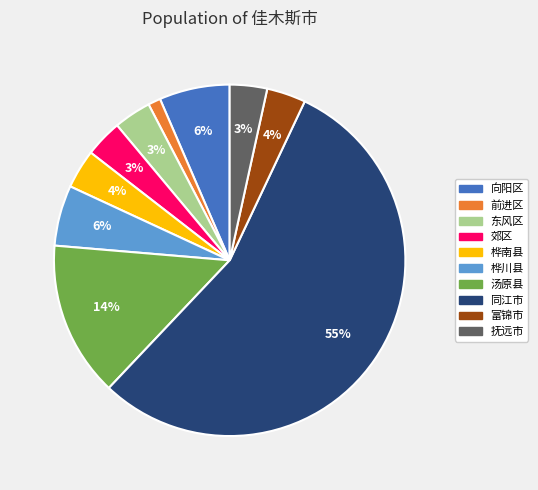

To the nearest percent, what percentage of the pie is 桦南县?

4%